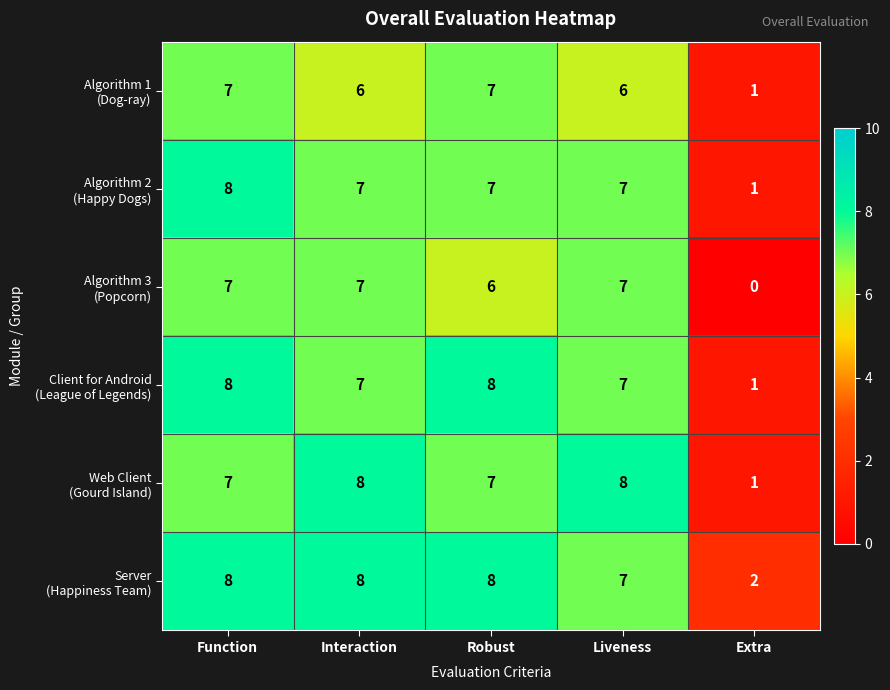

At how many categories does at least one series exceed 6?

4